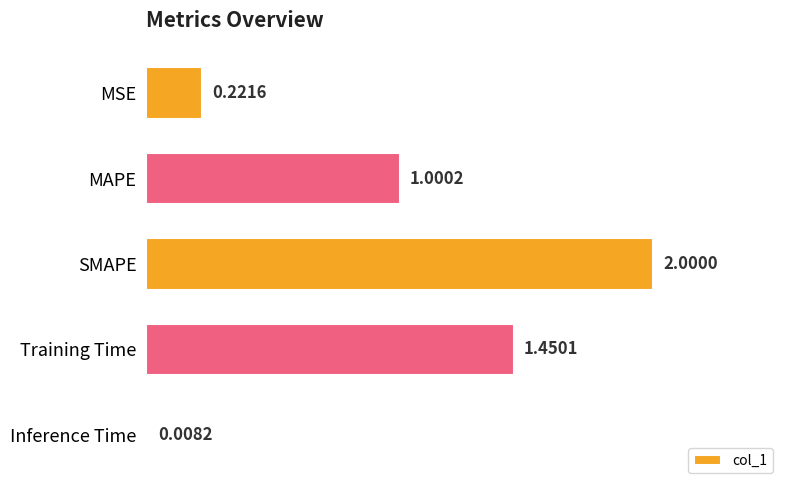

What is the difference between the maximum and minimum values?

2.0